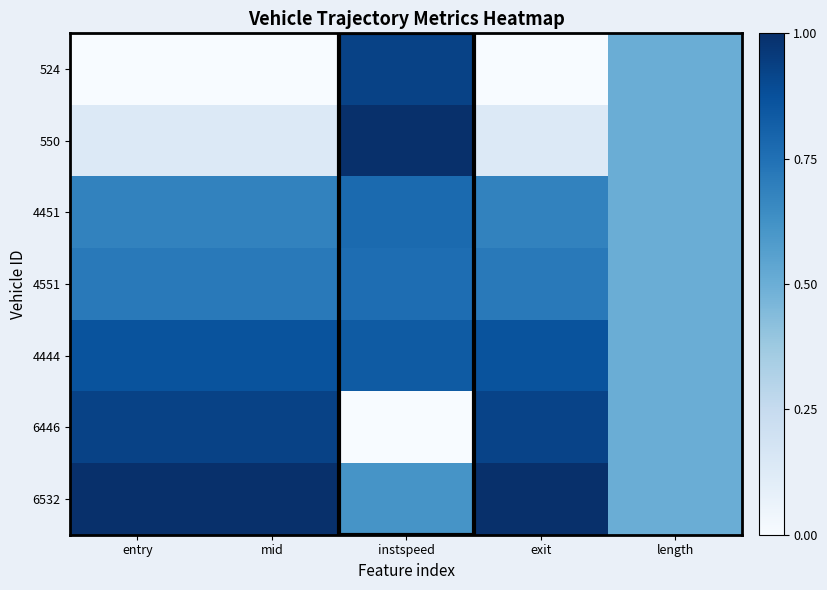

What is the total value across all series at exit?

4.3